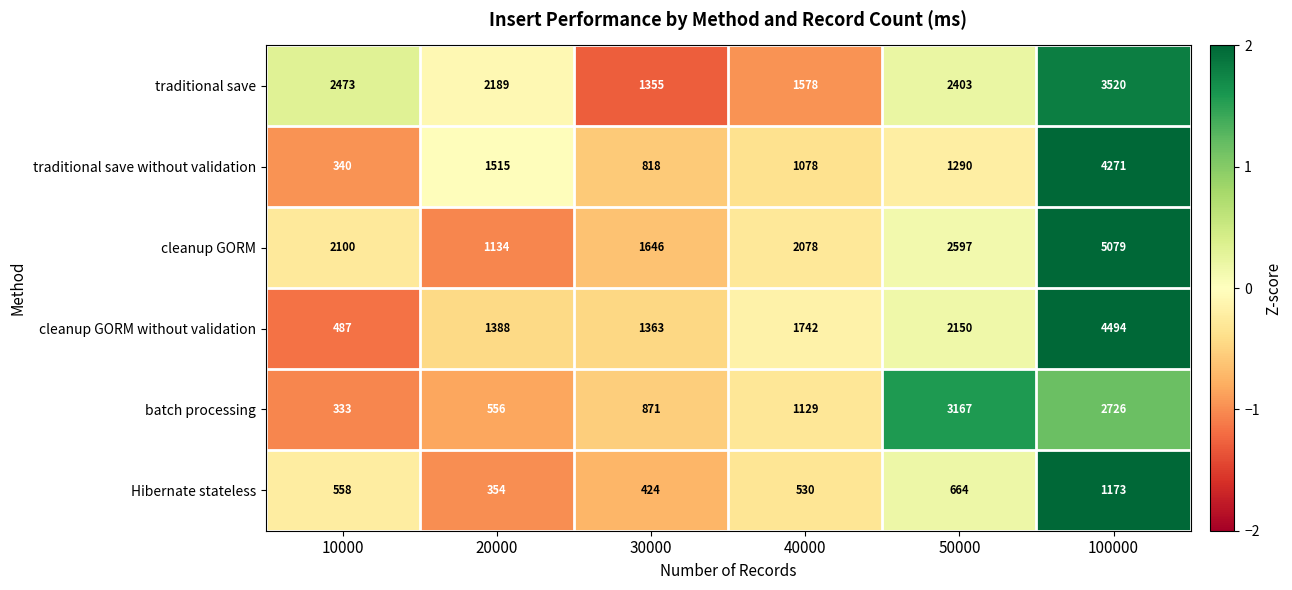

True or false: batch processing has a value of 556 at 20000.

True